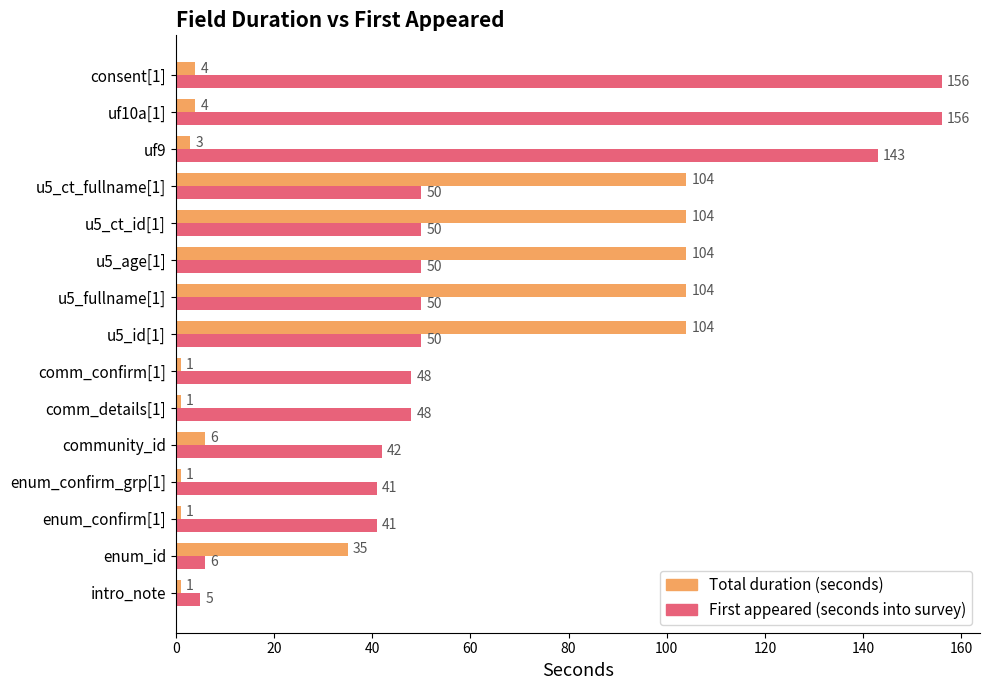

Rank the series by their average value, from highest to lowest.

First appeared (seconds into survey), Total duration (seconds)